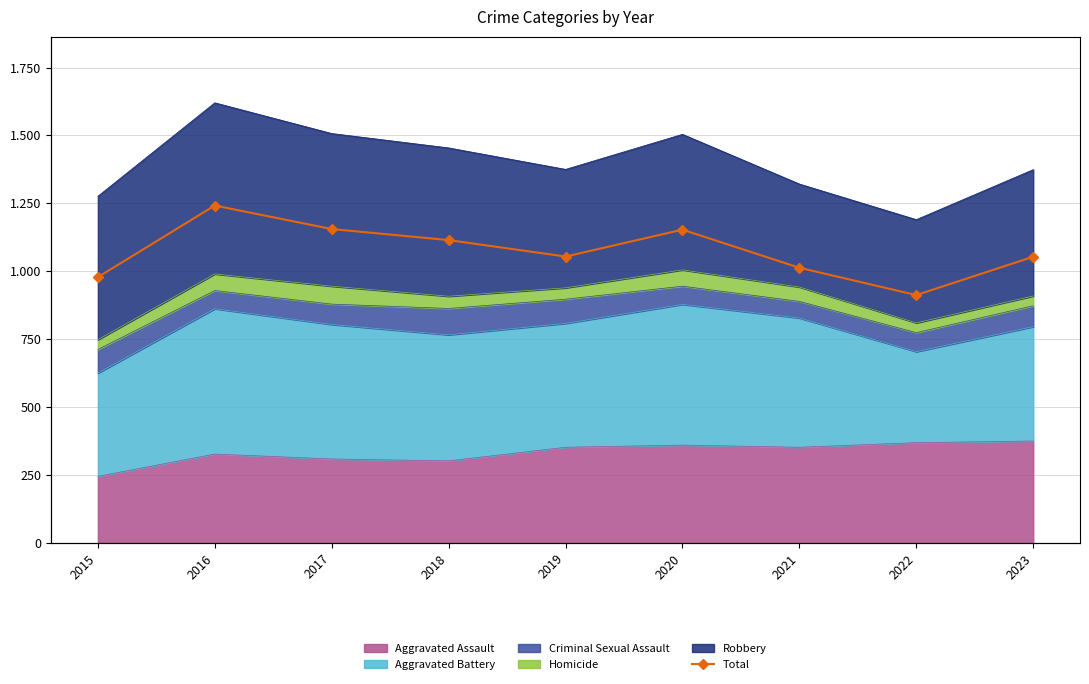

Which label corresponds to the largest value in the chart?

2016